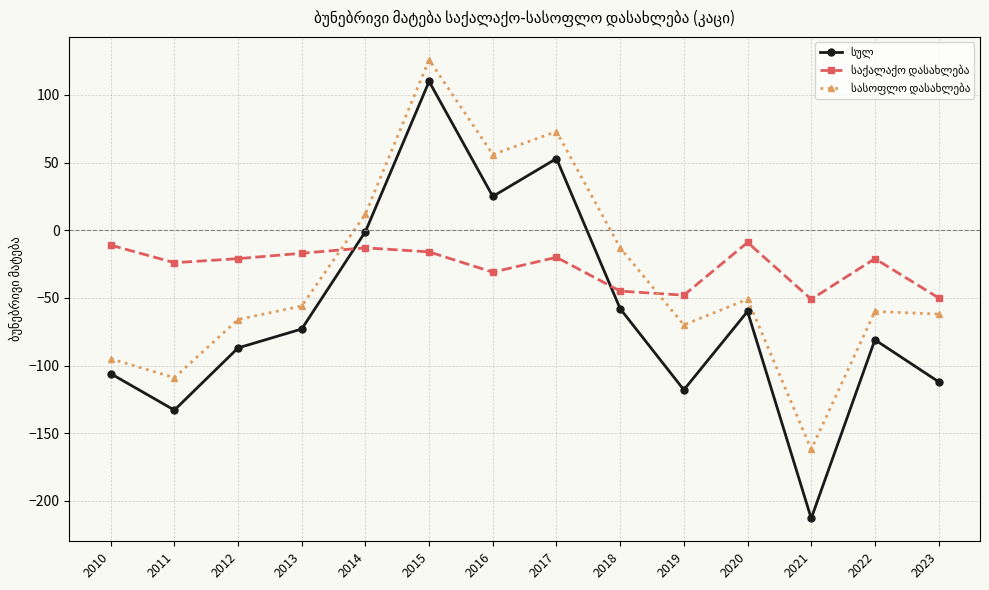

At which category is the sum across all series the highest?

2015